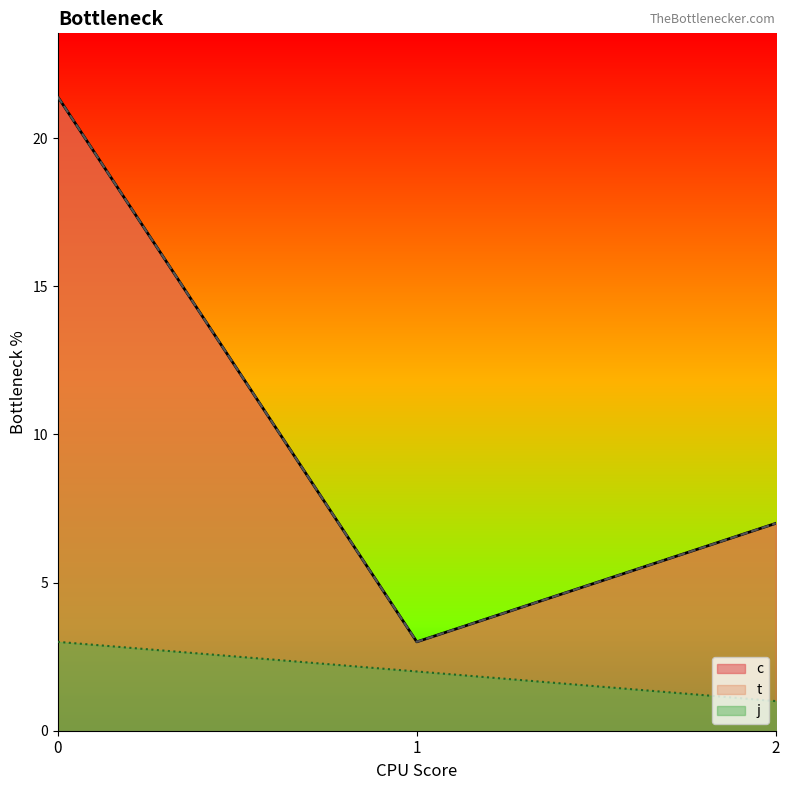

Where is c nearest to the value 6?

2